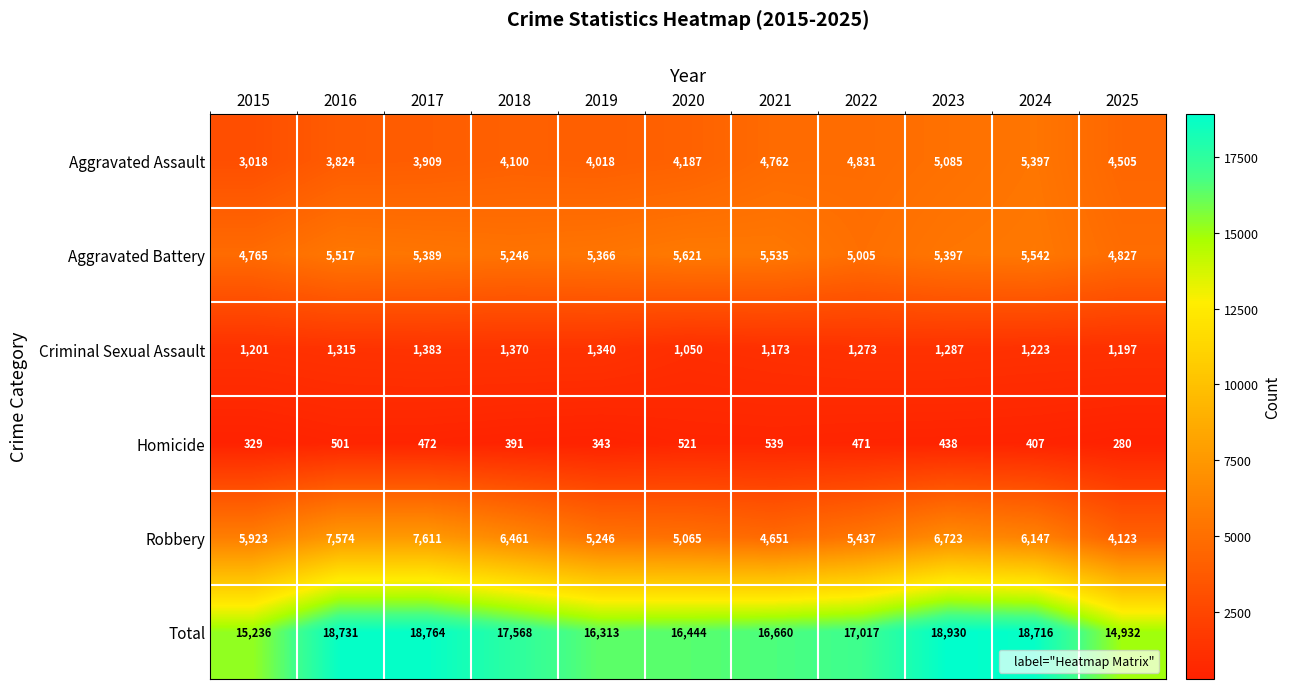

At which category is the sum across all series the highest?

2023